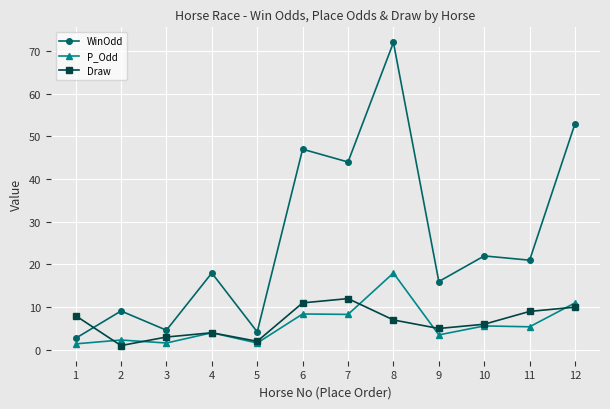

What is the difference between the maximum and second lowest values in the P_Odd series?

16.4